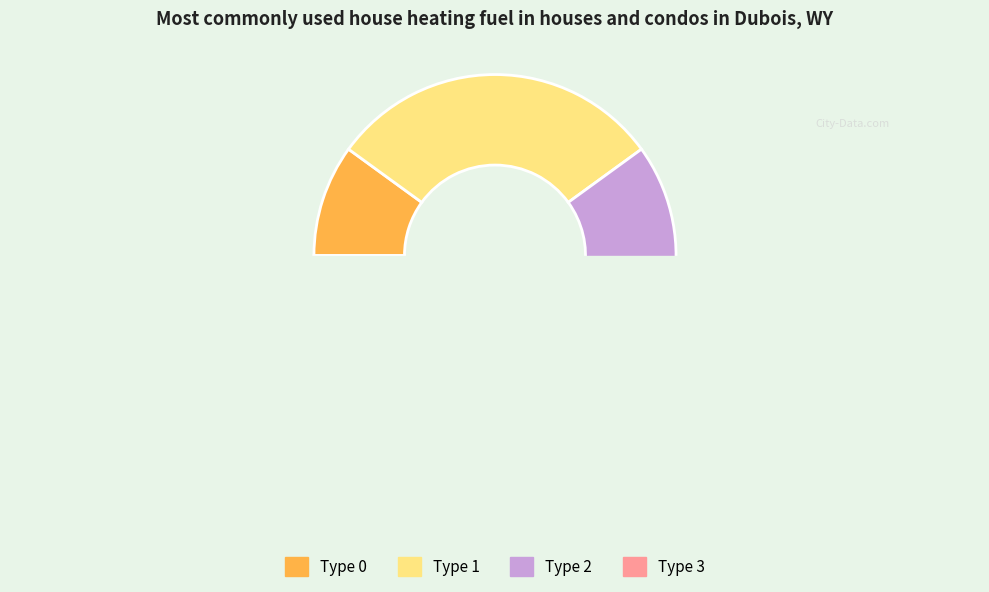

Combined, do 0 and 3 account for over 50%?

No